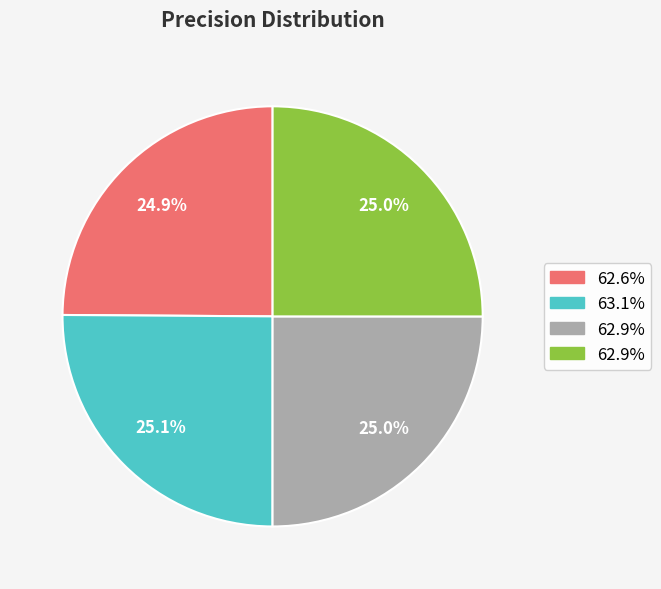

Is there any slice that represents more than half of the pie?

No